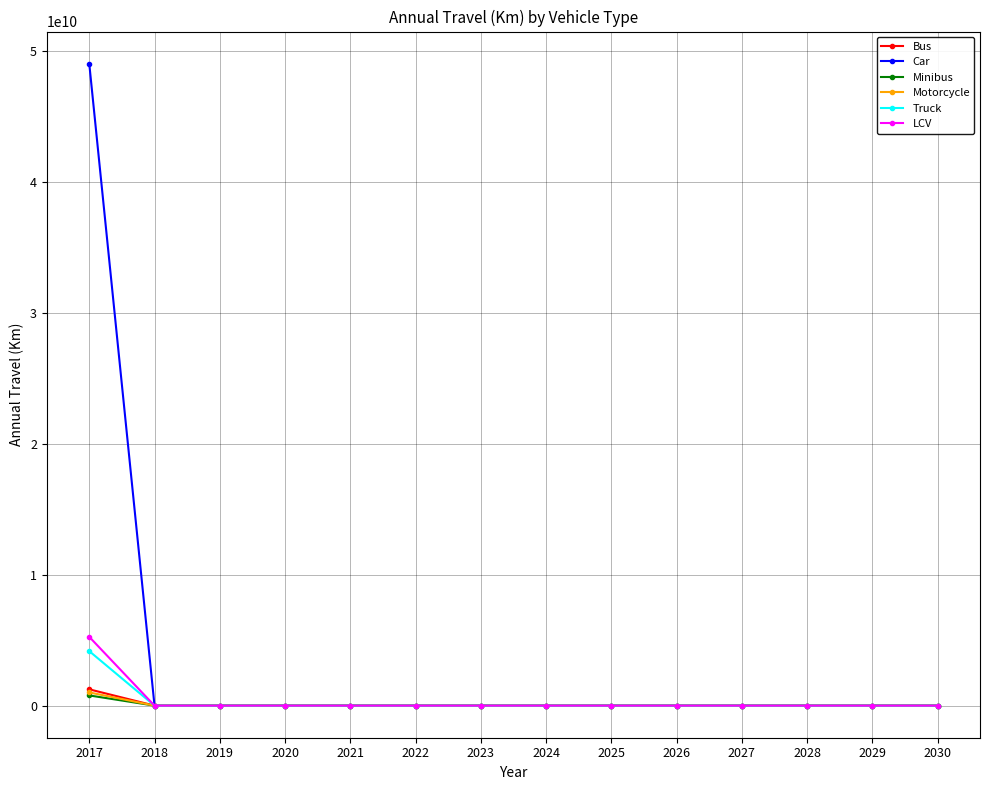

Which series has the widest spread of values?

Car